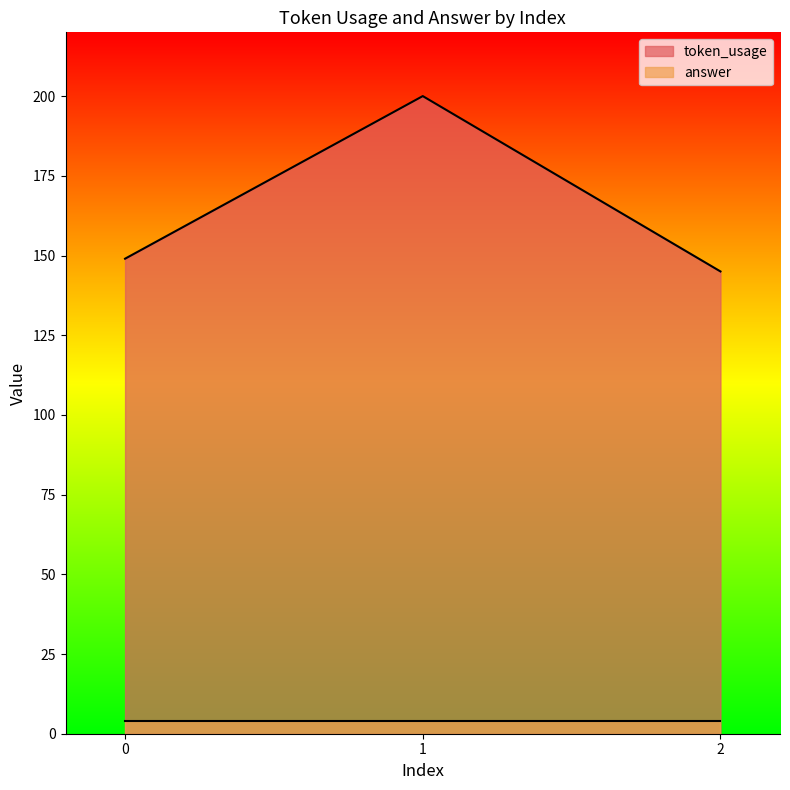

The value at 1 is 200. True or false?

True